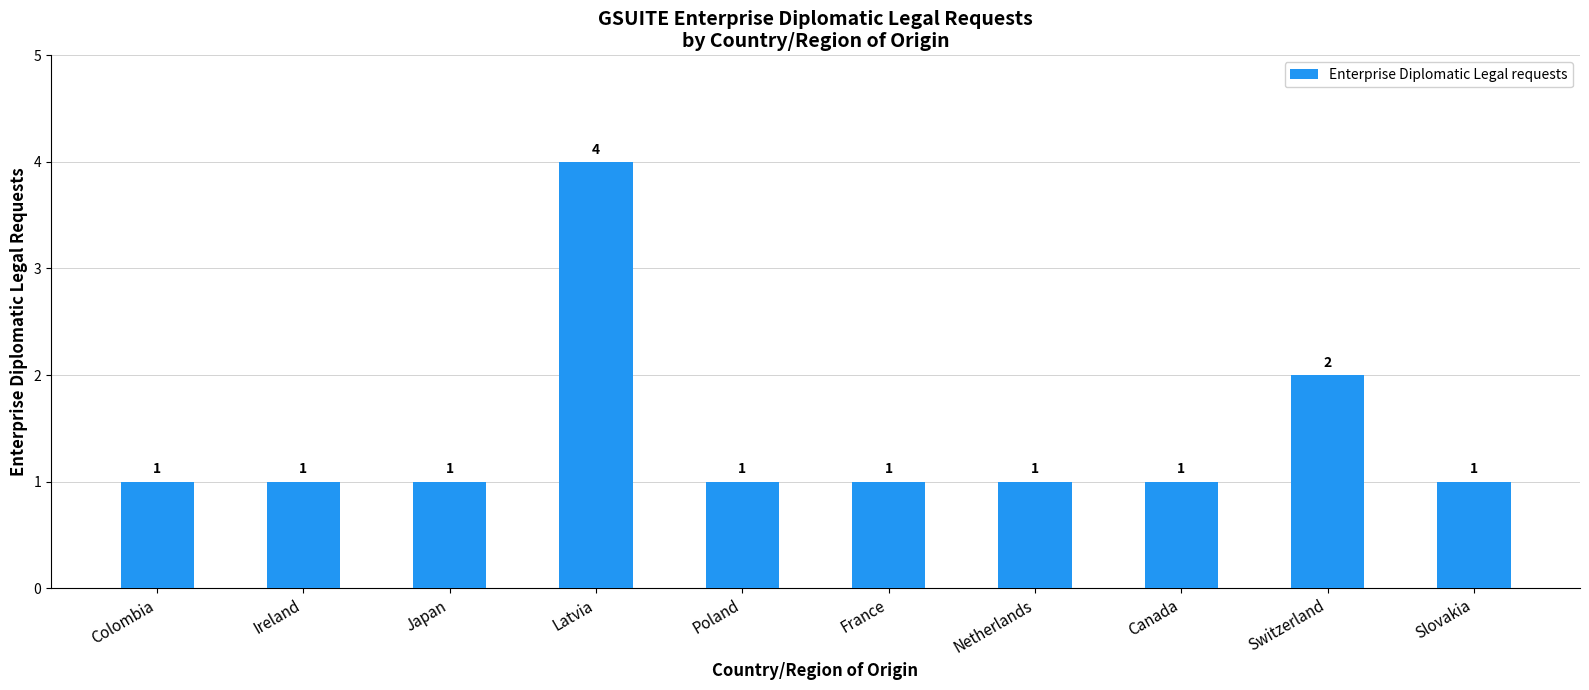

What is the value of the 9th bar from the left?

2